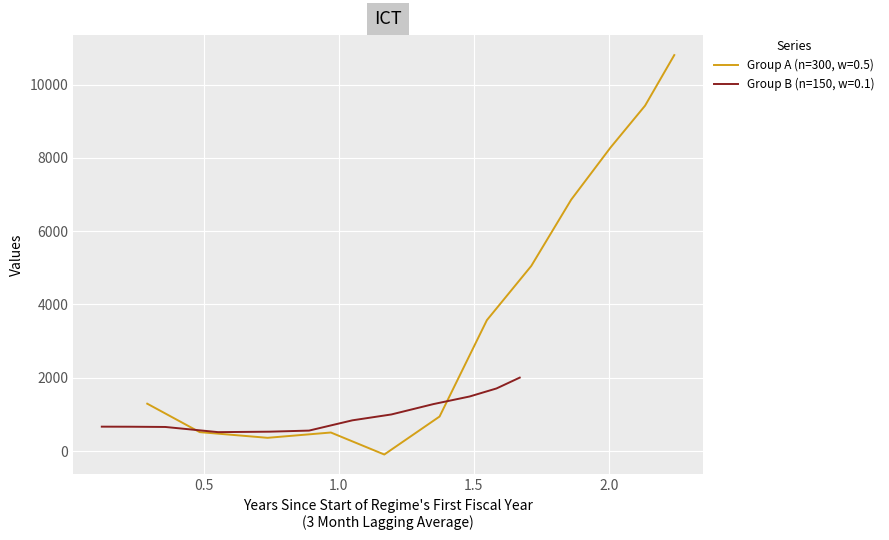

Reading left to right, what are all the values shown in this chart?

Group A (n=300, w=0.5): 1292.1	515.9	360.8	505.5	-94.9	941.7	3572.3	5051.2	6859.4	8282.3	9425.6	10805.9
Group B (n=150, w=0.1): 665.2	663.5	656.8	515.6	528.3	557.8	837.7	998.6	1280.0	1488.9	1707.9	2003.7